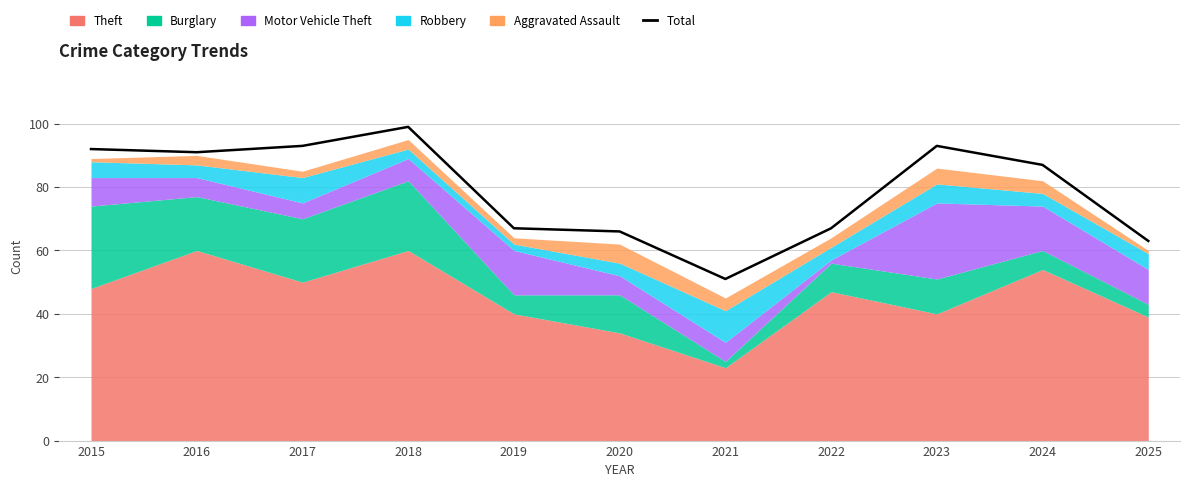

Where is the first local minimum?

2016